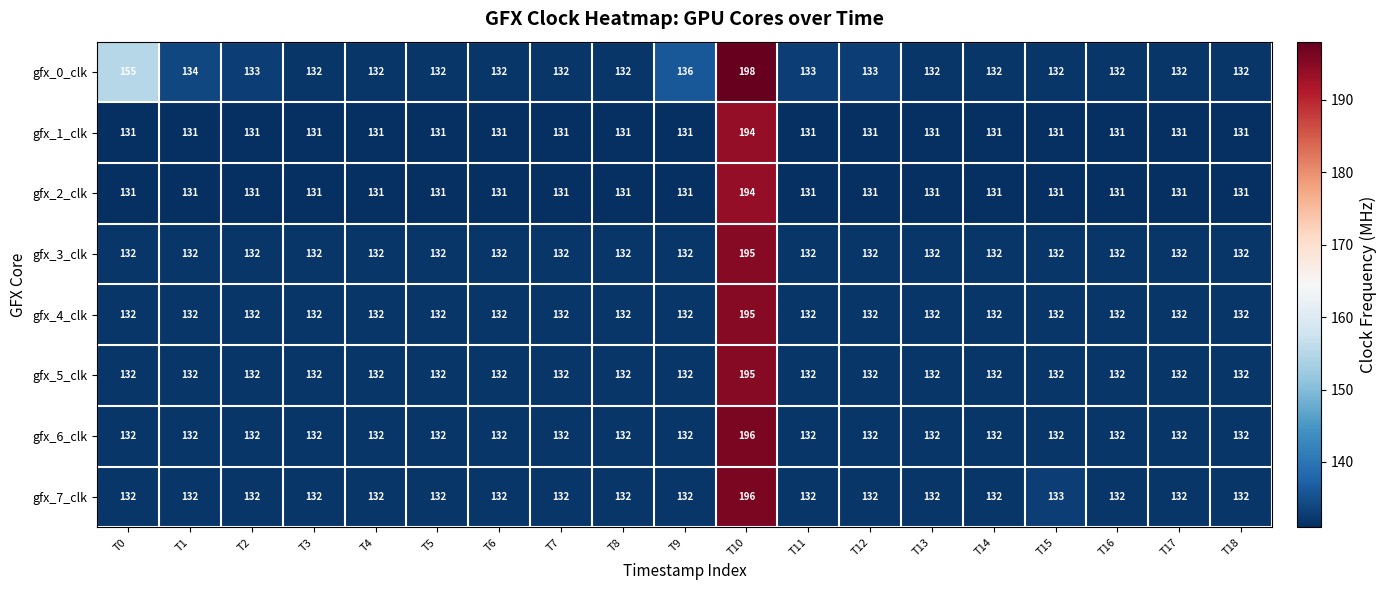

How many values in the gfx_0_clk series exceed 132?

7